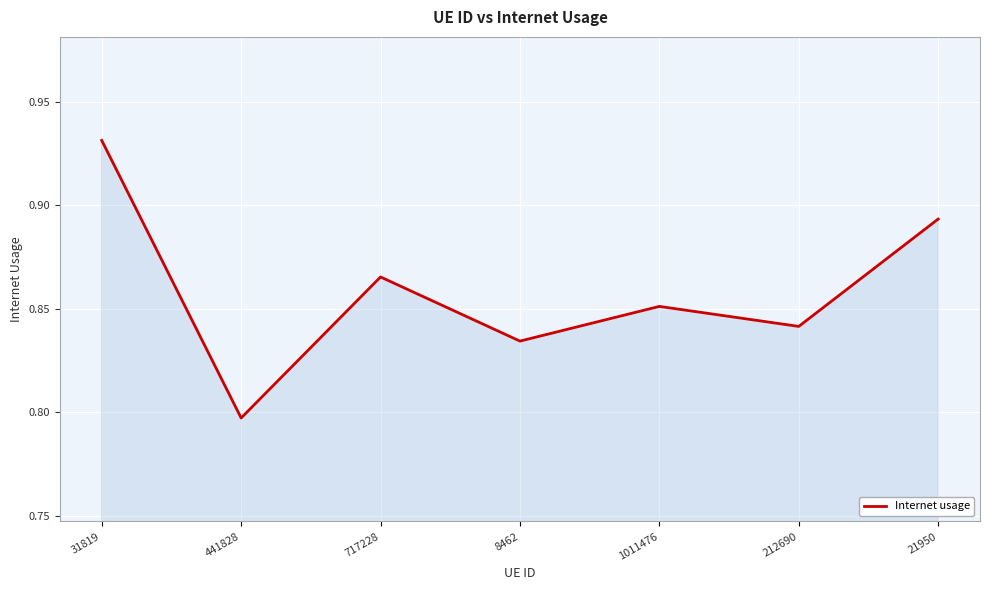

Count the number of categories in the chart.

7